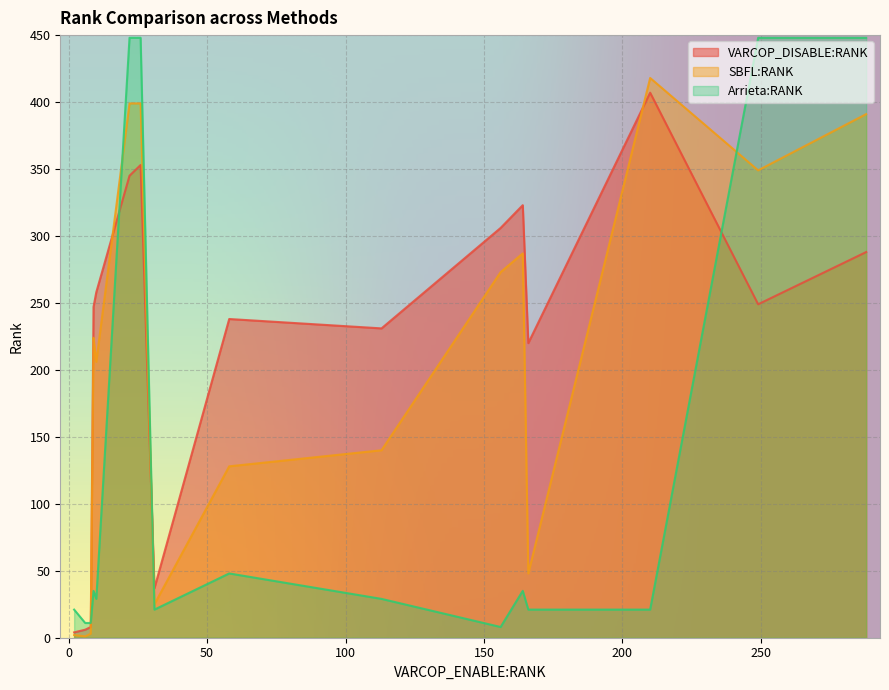

Reading left to right, list all the values displayed in this chart.

VARCOP_DISABLE:RANK: ID_29=249	ID_122=37	ID_176=258	ID_173=246	ID_178=323	ID_147=220	ID_165=238	ID_2=288	ID_166=231	ID_177=306	ID_106=6	ID_143=4	ID_33=345	ID_109=407	ID_175=247	ID_32=353	ID_105=8
SBFL:RANK: ID_29=349	ID_122=25	ID_176=206	ID_173=223	ID_178=287	ID_147=48	ID_165=128	ID_2=391	ID_166=140	ID_177=273	ID_106=1	ID_143=2	ID_33=399	ID_109=418	ID_175=224	ID_32=399	ID_105=3
Arrieta:RANK: ID_29=448	ID_122=21	ID_176=29	ID_173=35	ID_178=35	ID_147=21	ID_165=48	ID_2=448	ID_166=29	ID_177=8	ID_106=11	ID_143=21	ID_33=448	ID_109=21	ID_175=35	ID_32=448	ID_105=11